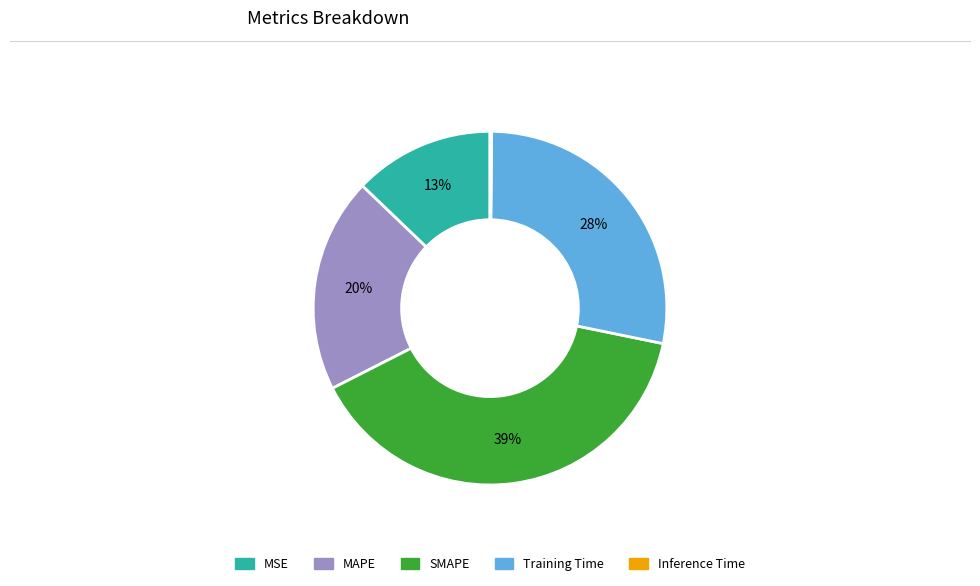

Combined, do MAPE and SMAPE account for over 50%?

Yes